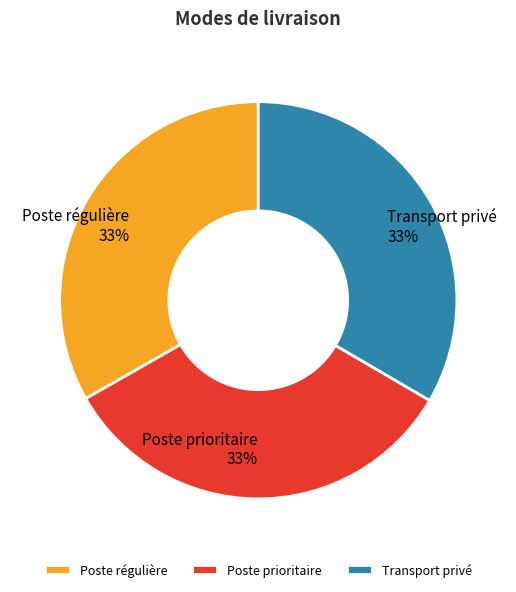

What is the ratio of the value at Poste prioritaire to the value at Transport privé?

1.0